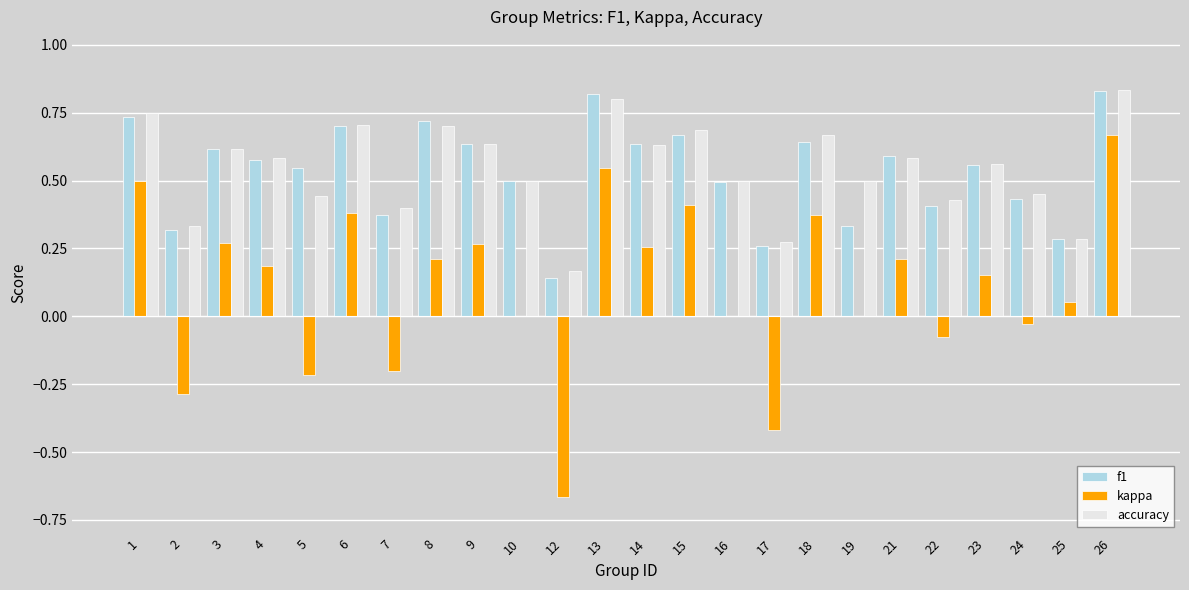

What is the sum of all kappa values?

2.6